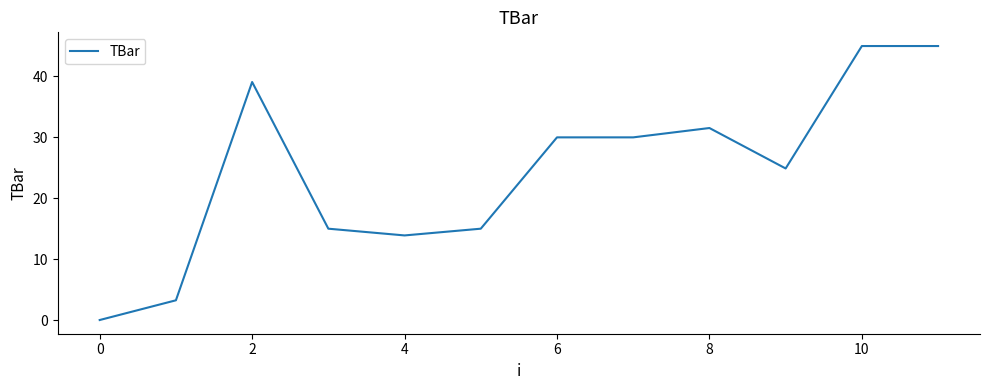

What is the greatest value displayed?

45.0